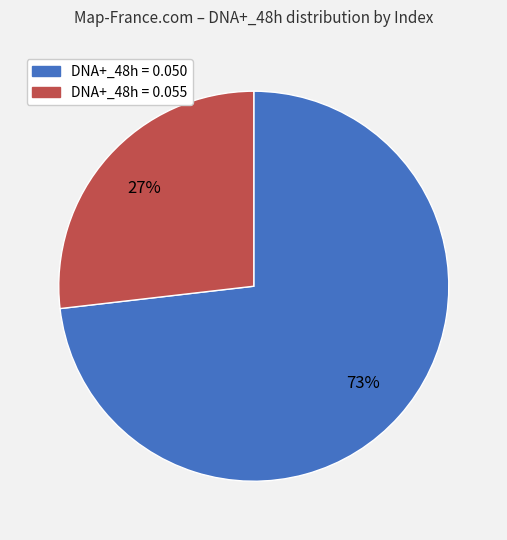

To the nearest percent, what is the average slice percentage?

50%